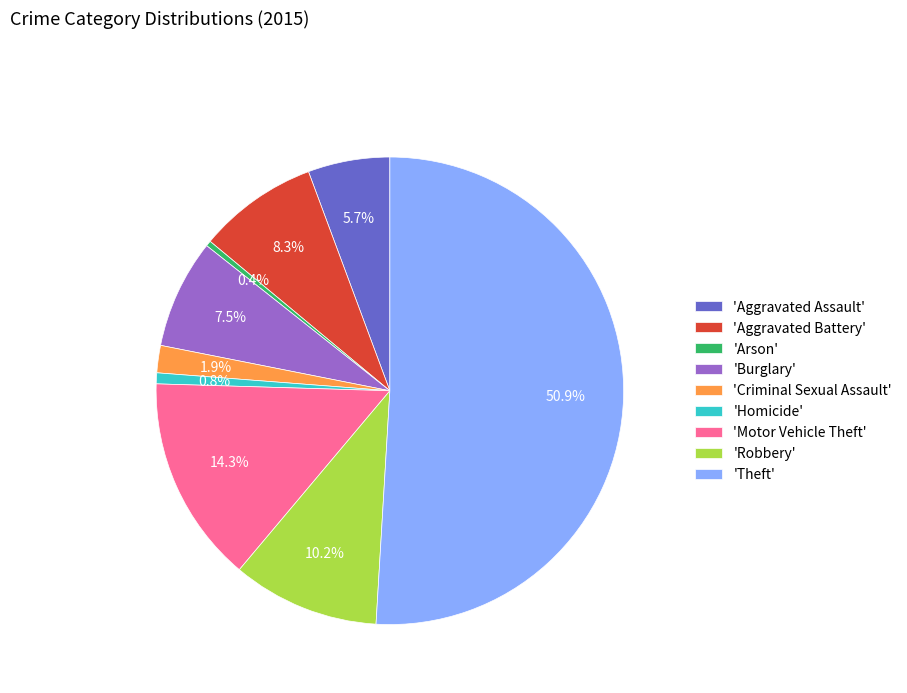

Between 'Aggravated Battery' and 'Arson', which is larger?

'Aggravated Battery'